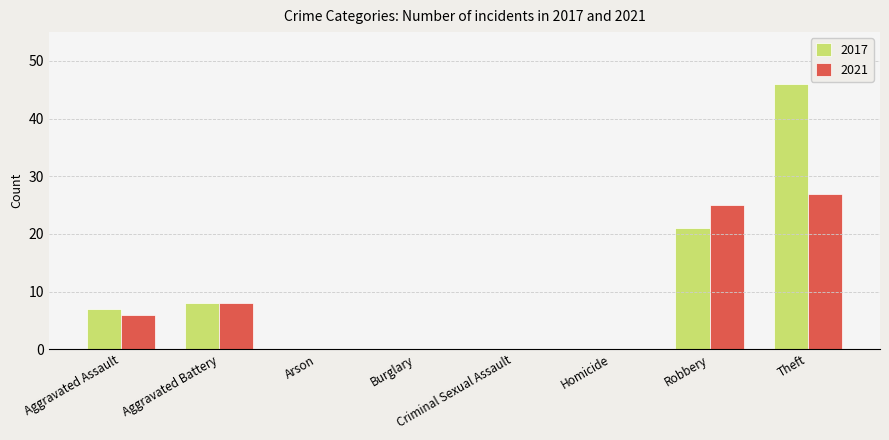

What is the sum of the 2017 values at Aggravated Battery and Theft?

54